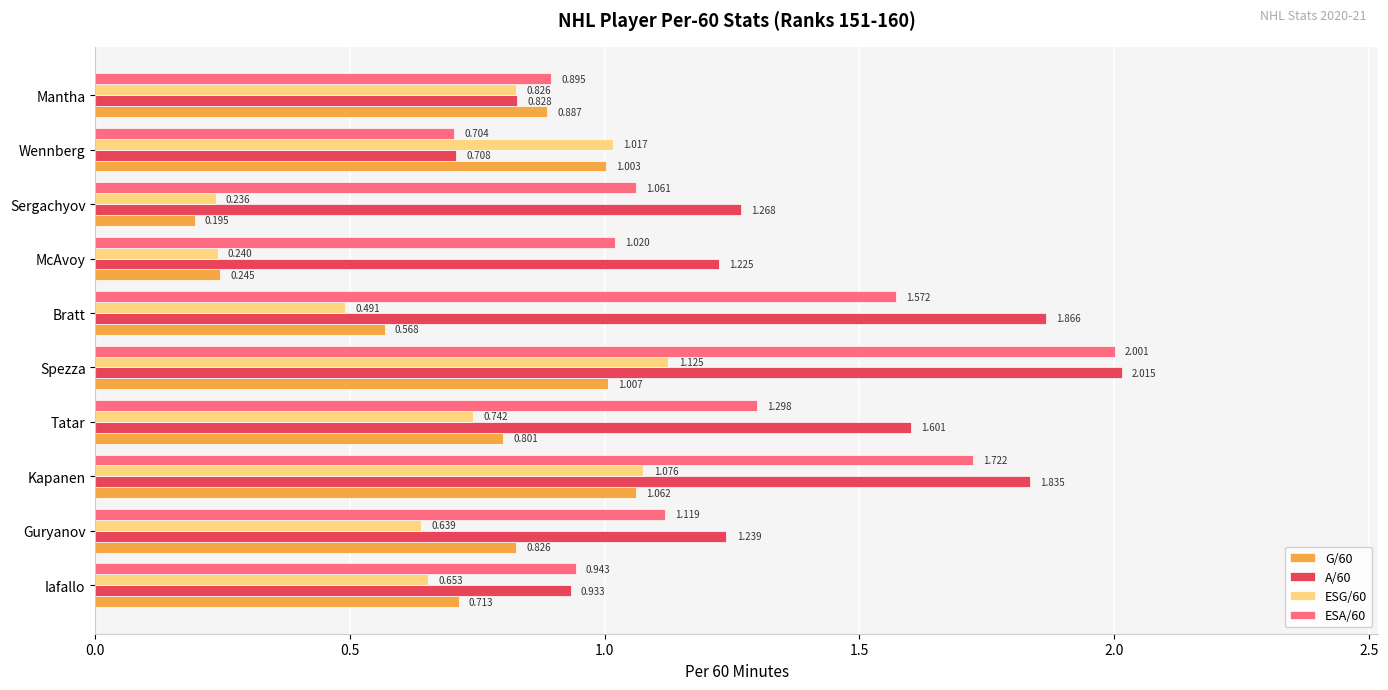

Which label corresponds to the largest value in the chart?

Spezza